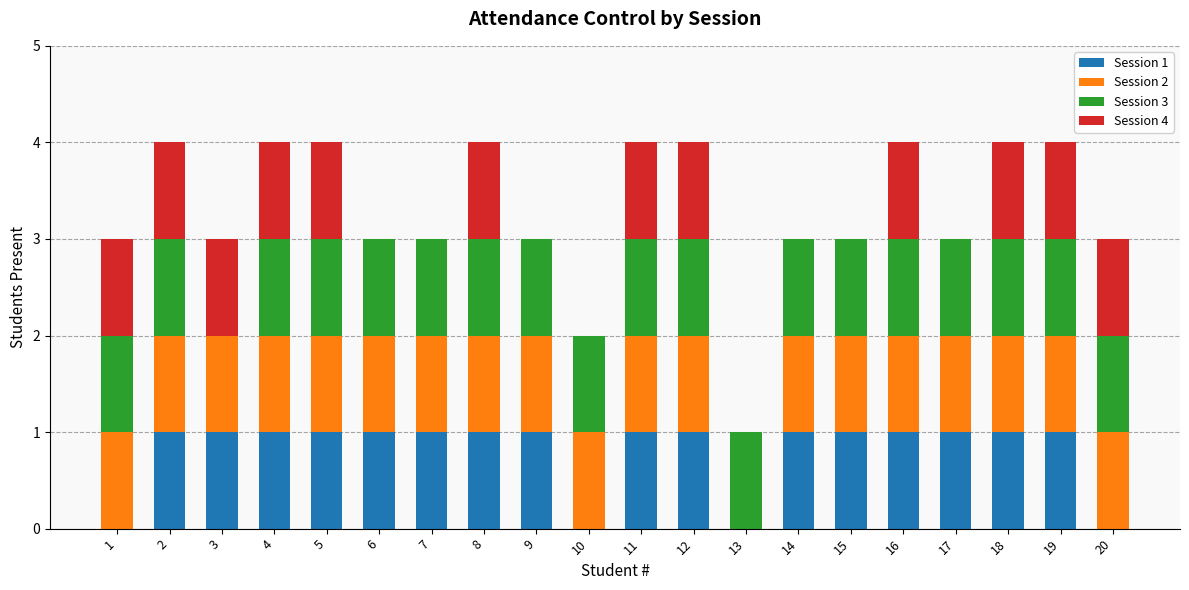

The value of Session 1 at 8 is 1. True or false?

True